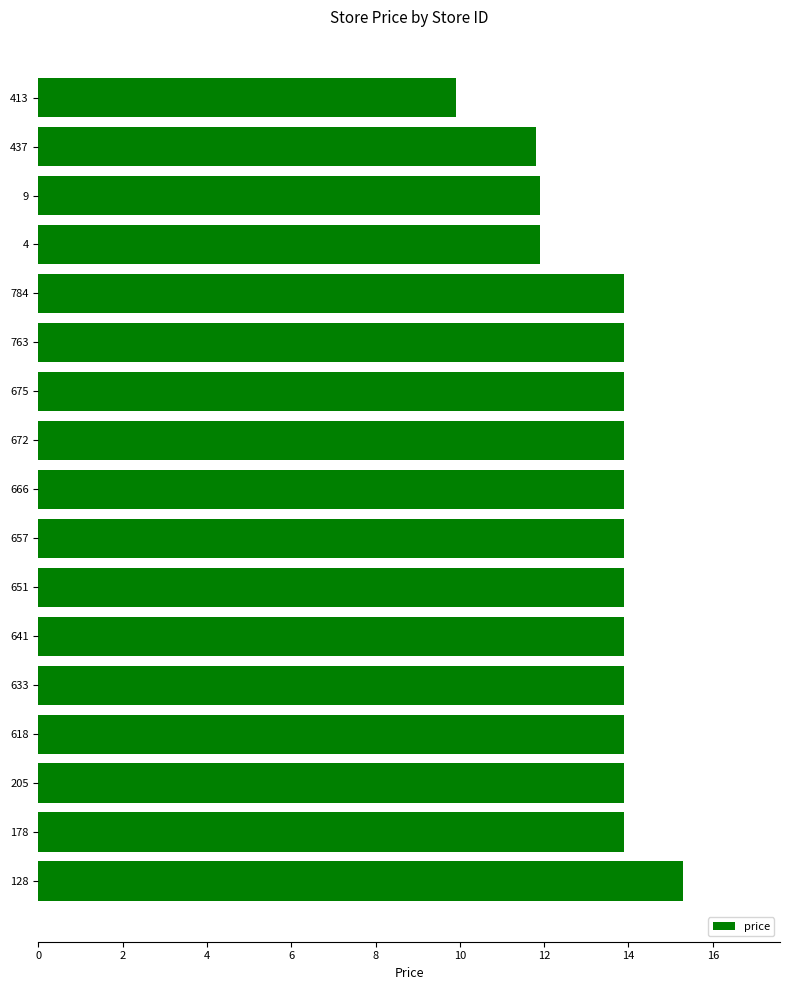

What is the average value?

13.4